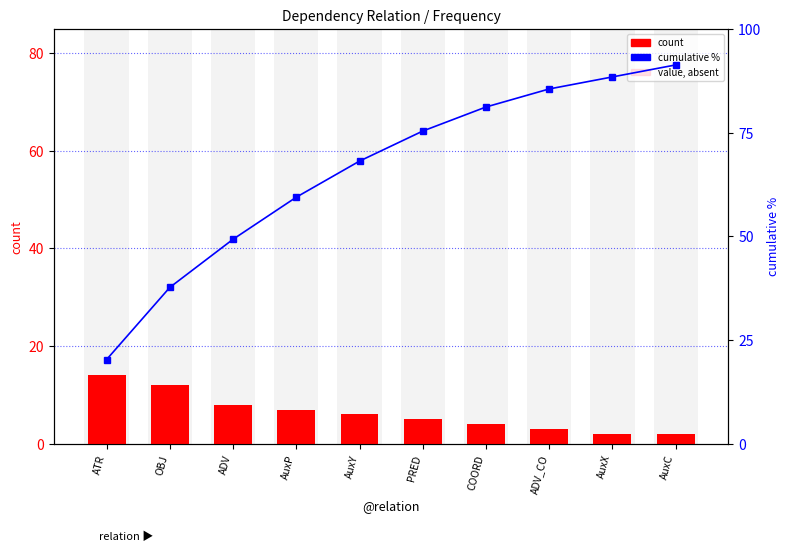

At which category does the chart reach its minimum across all series?

AuxX